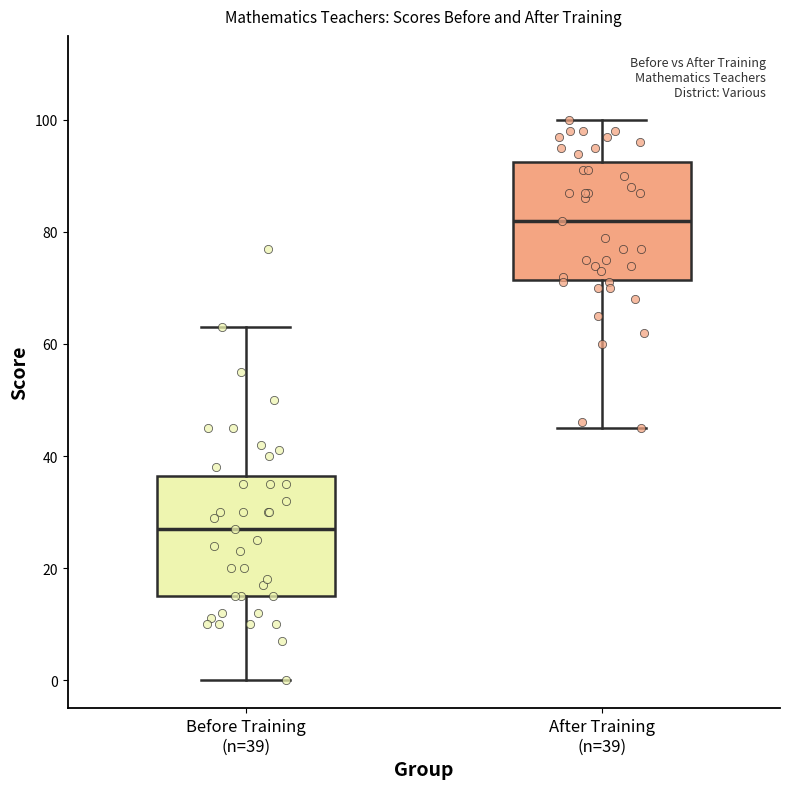

Reading left to right, transcribe this box plot: for each box, give where its median line is, the range the box spans, and where its two whiskers end, as read against the y-axis. The values are not printed on the chart, so give them approximately, as read against the axis.

Before Training (n=39): median 28, box 16 to 36, whiskers 0 to 64
After Training (n=39): median 82, box 72 to 92, whiskers 46 to 100